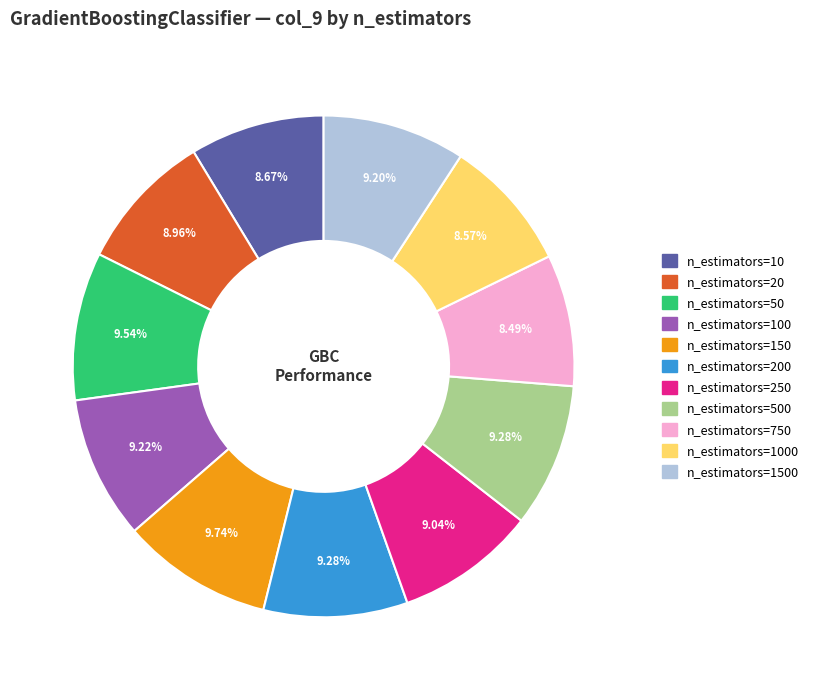

How many segments does this pie chart have?

11